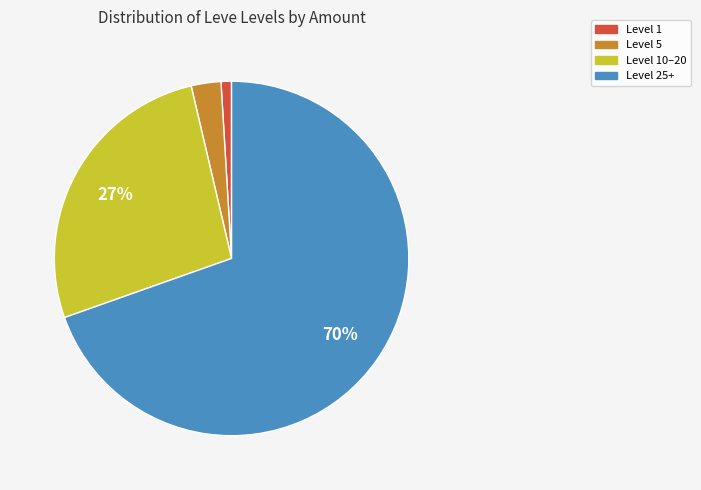

Count the number of slices in the pie.

4